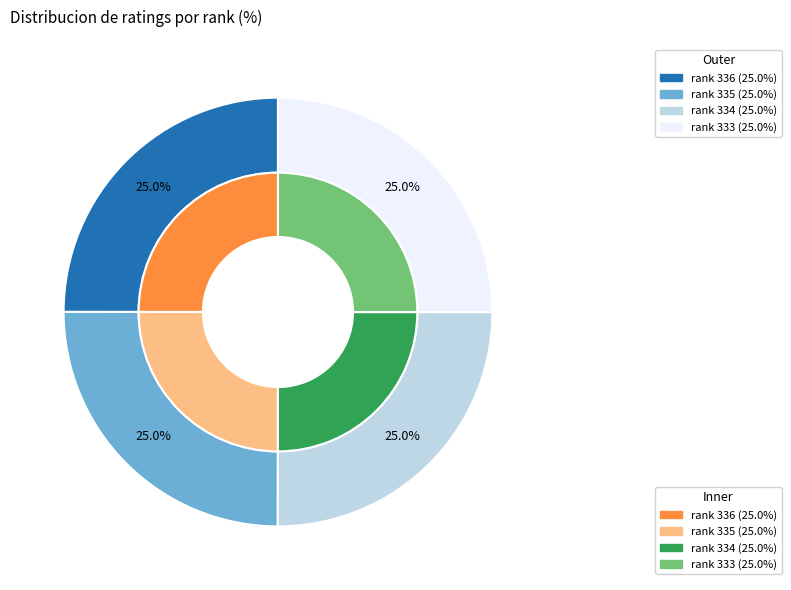

To the nearest percent, what is the average slice percentage?

25%